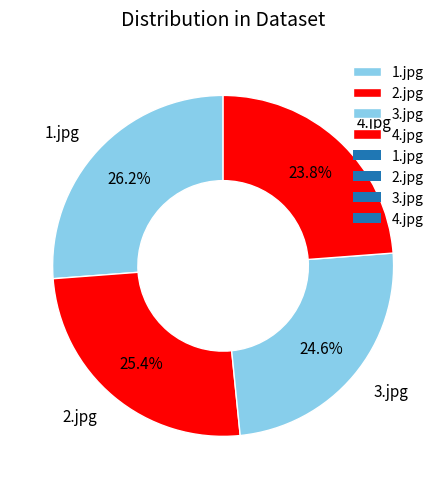

Combined, what portion of the pie is 2.jpg and 4.jpg?

49.2%